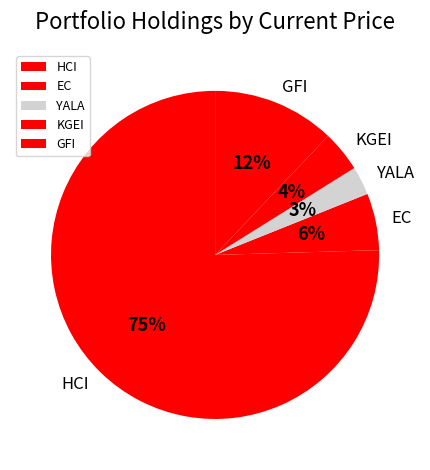

To the nearest percent, what is the average slice percentage?

20%